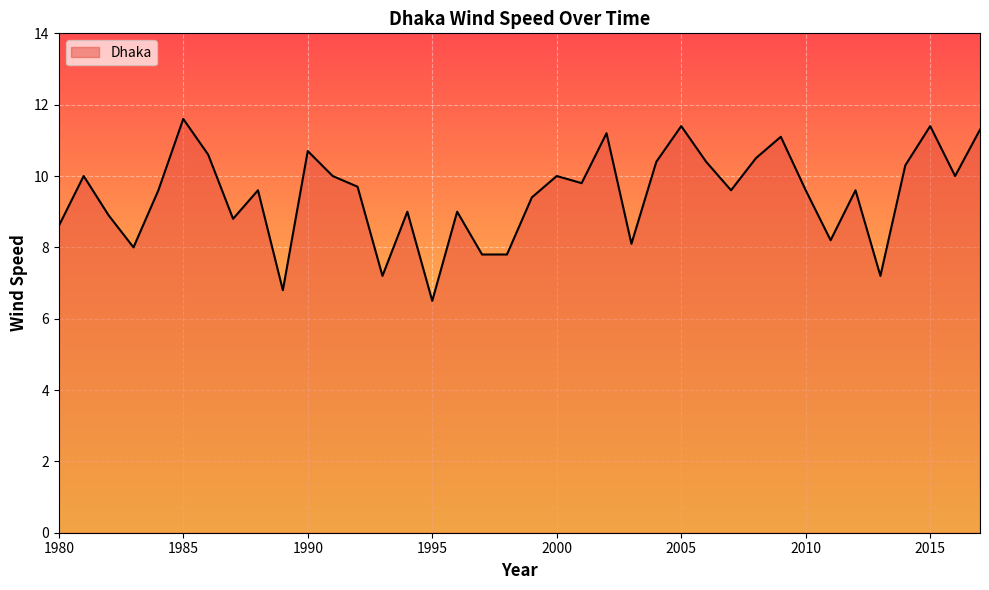

What is the maximum value shown in the chart?

11.6